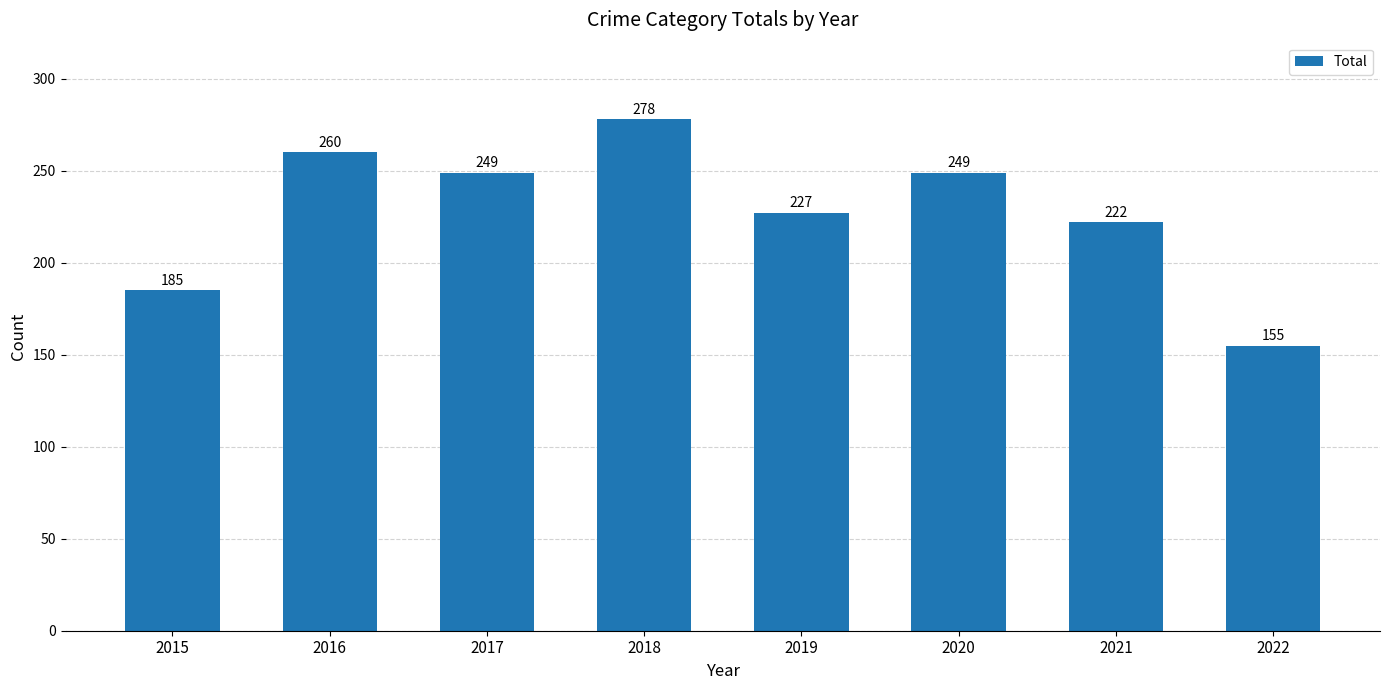

At which label is the value closest to 216?

2021